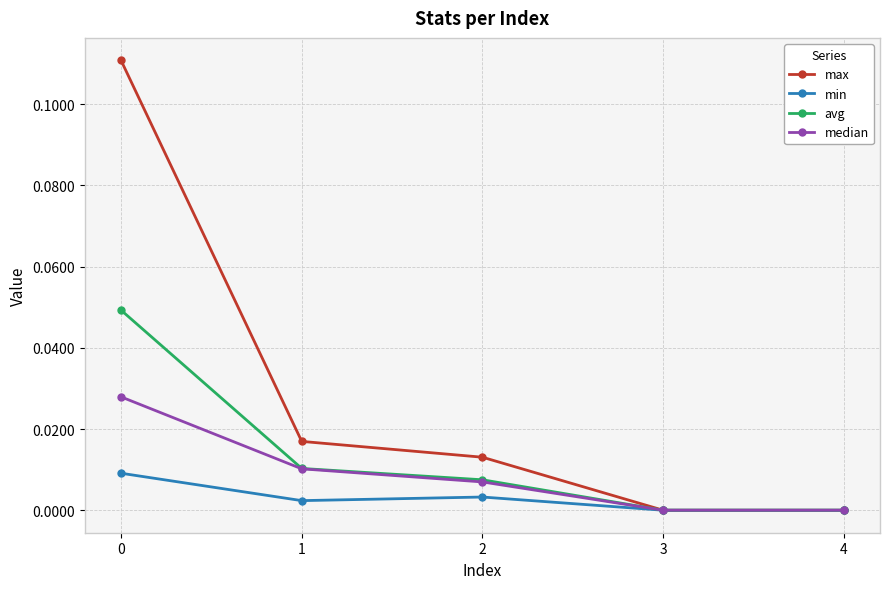

The avg series shows 0.0 at 3. True or false?

True